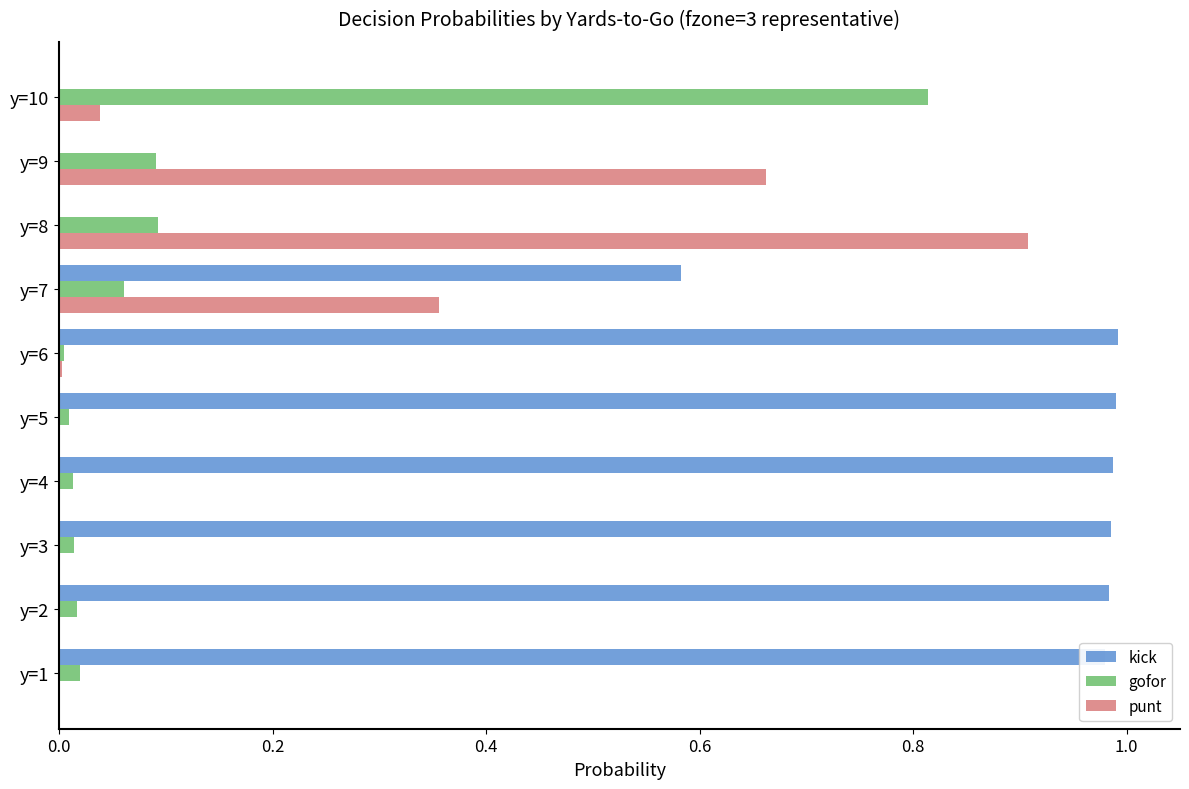

The gofor series shows 0.0 at y=2. True or false?

True